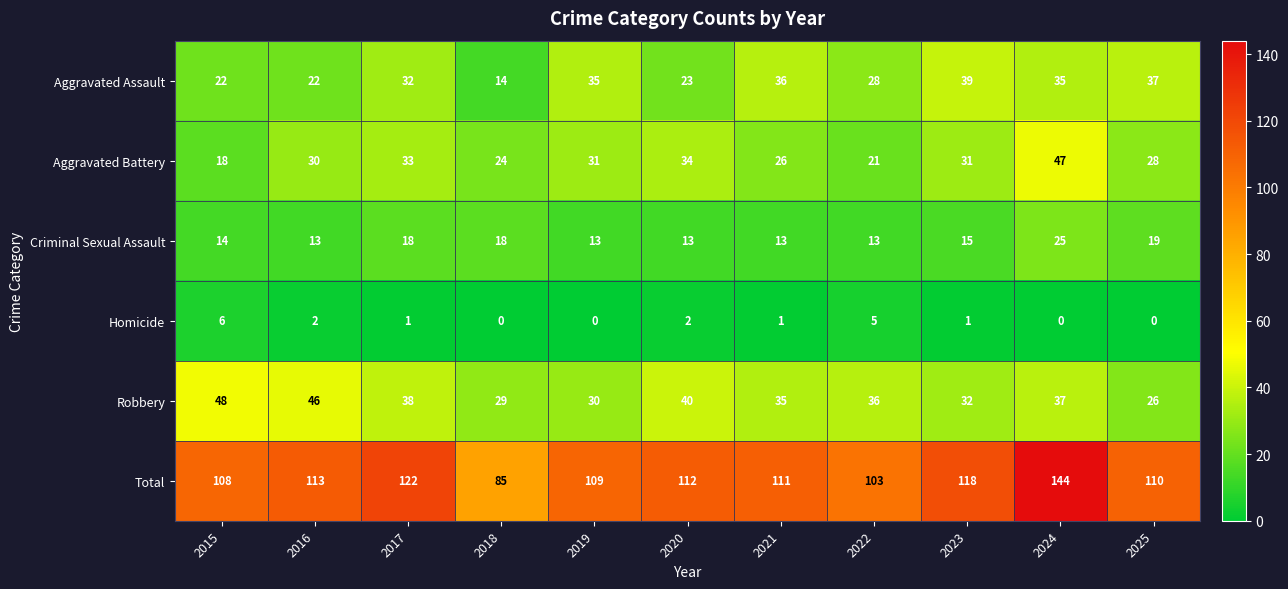

What is the approximate value of Aggravated Battery at 2015?

18